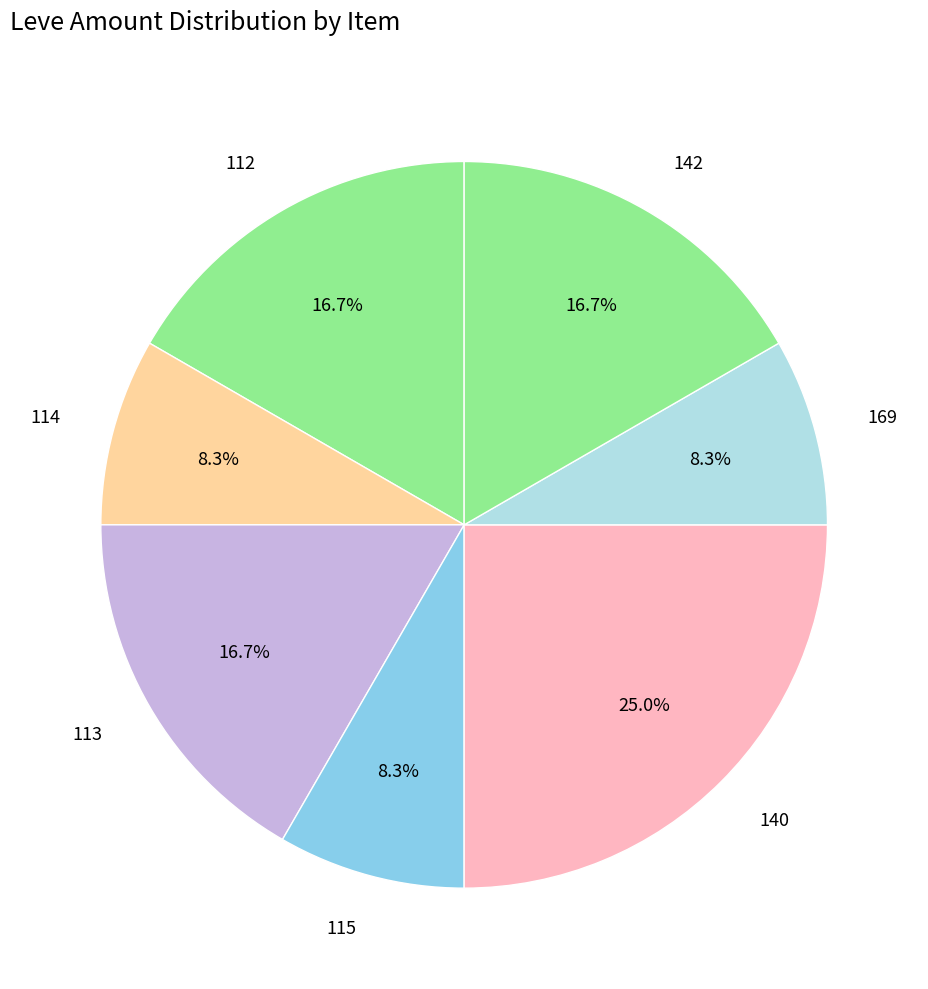

Combined, do 113 and 169 account for over 50%?

No